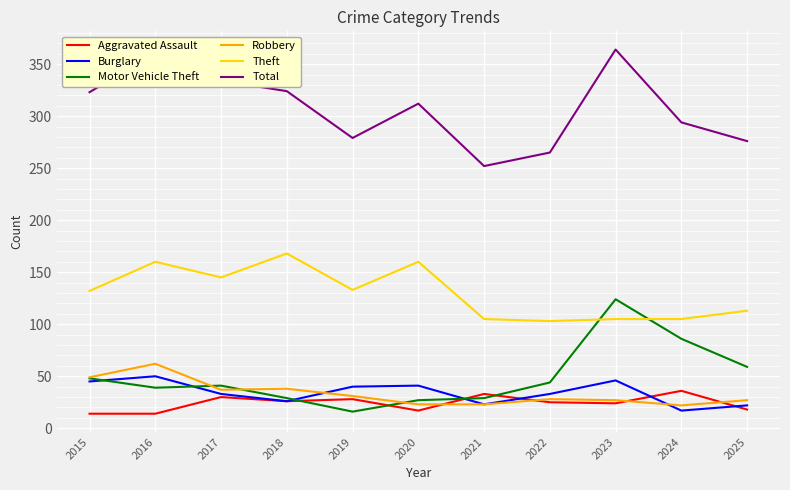

What is the difference between the highest and lowest values at 2019?

263